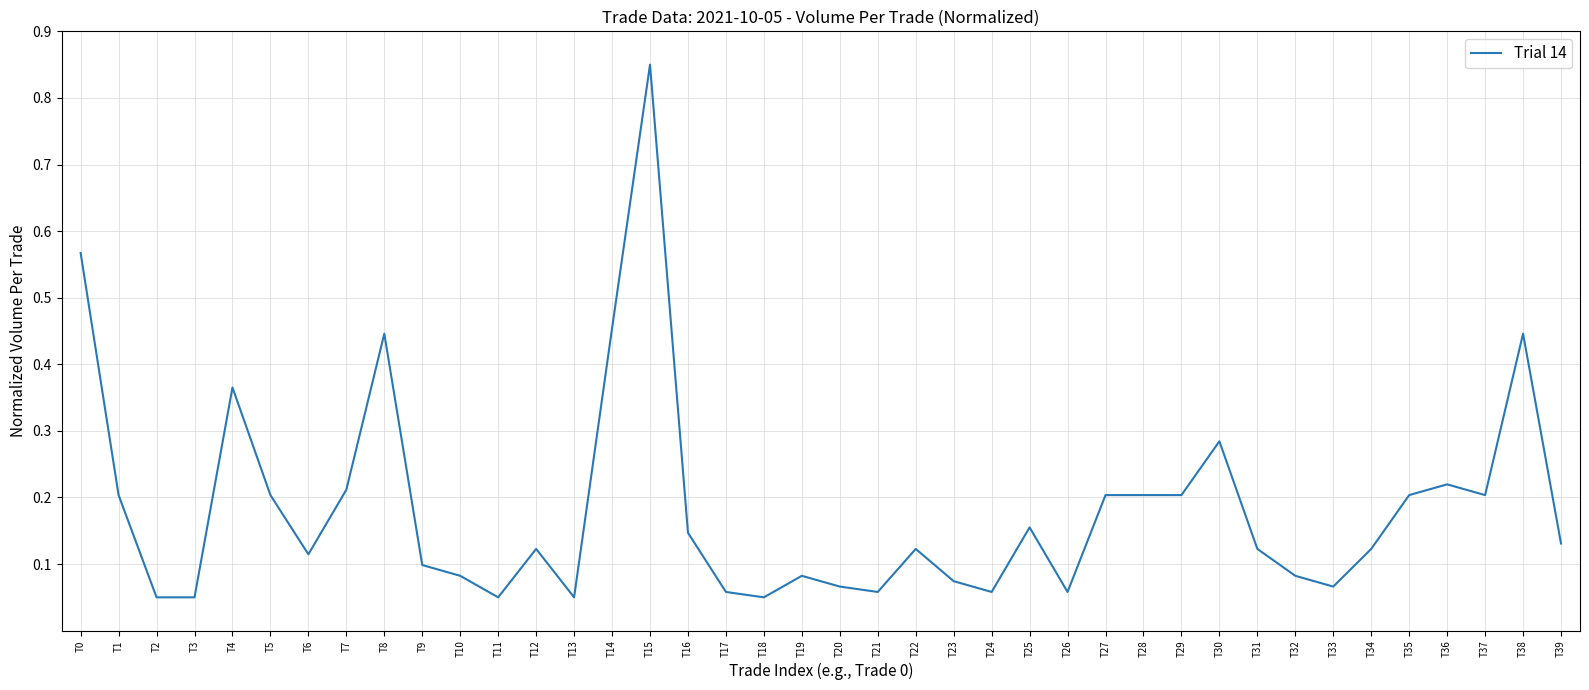

Between T35 and T2, which is larger?

T35